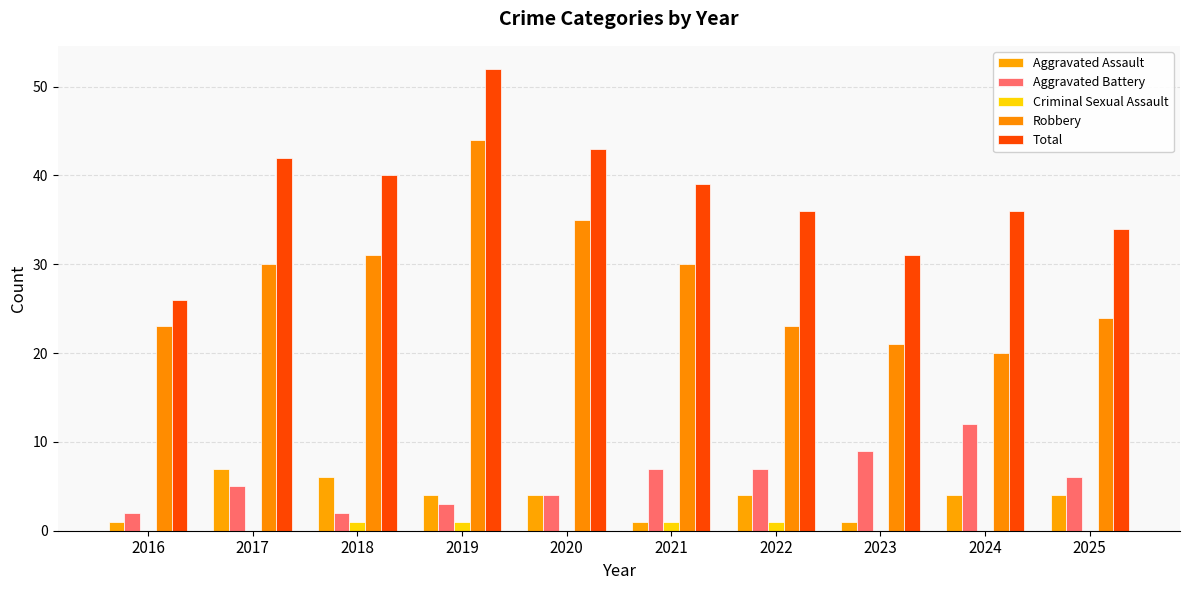

Which category has the lowest value in the Aggravated Battery series?

2016